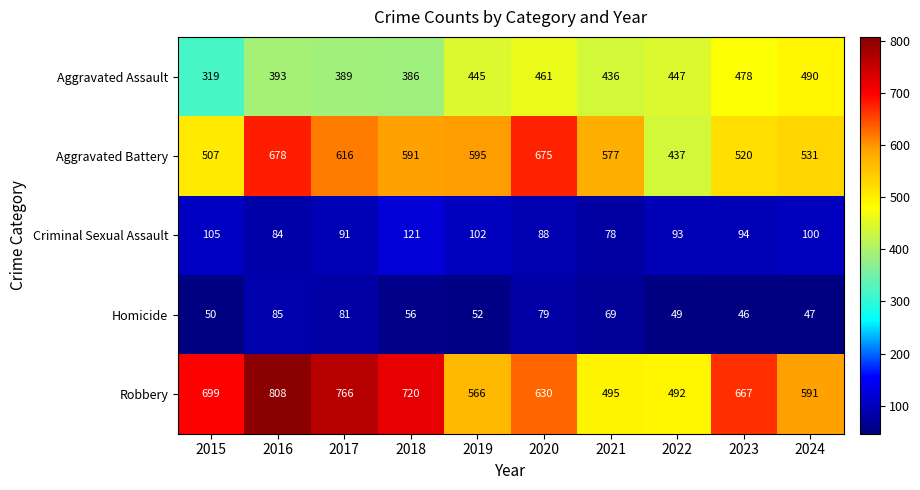

Rank the series at 2022 from lowest to highest value.

Homicide, Criminal Sexual Assault, Aggravated Battery, Aggravated Assault, Robbery